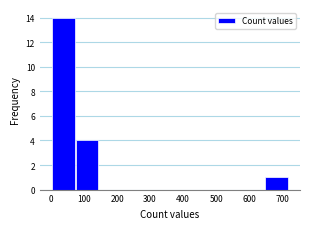

Over which range of the x-axis is the bar tallest?

0 to 70